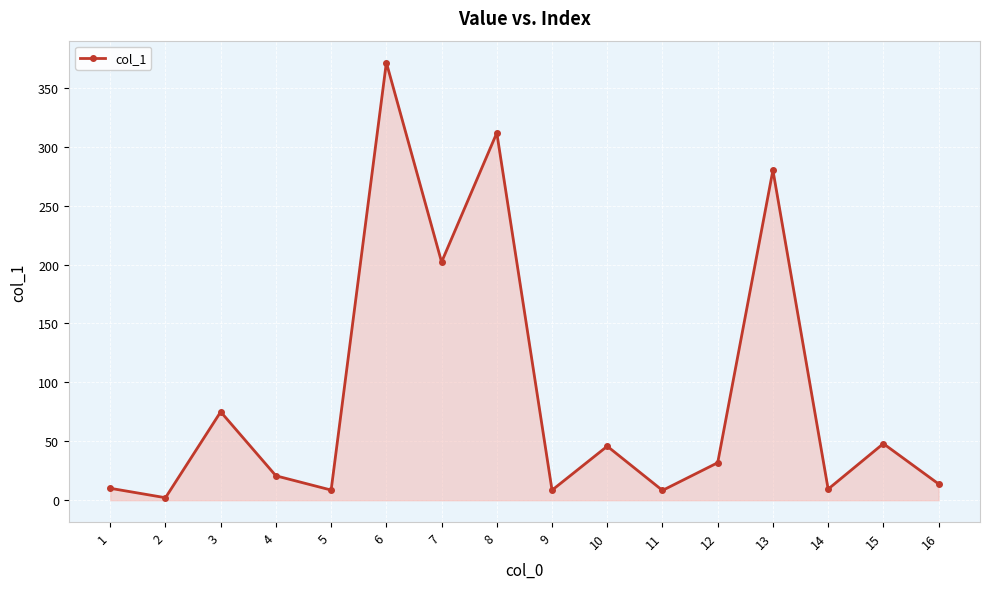

Approximately how many times larger is the value at 12 compared to 11?

3.8